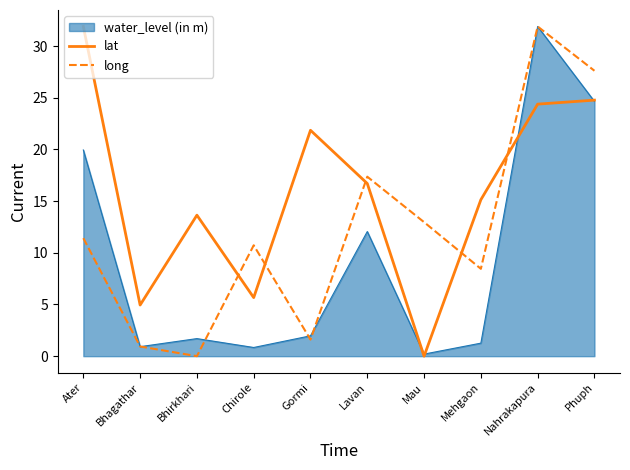

Between which two adjacent categories do long and lat first intersect?

Bhirkhari and Chirole